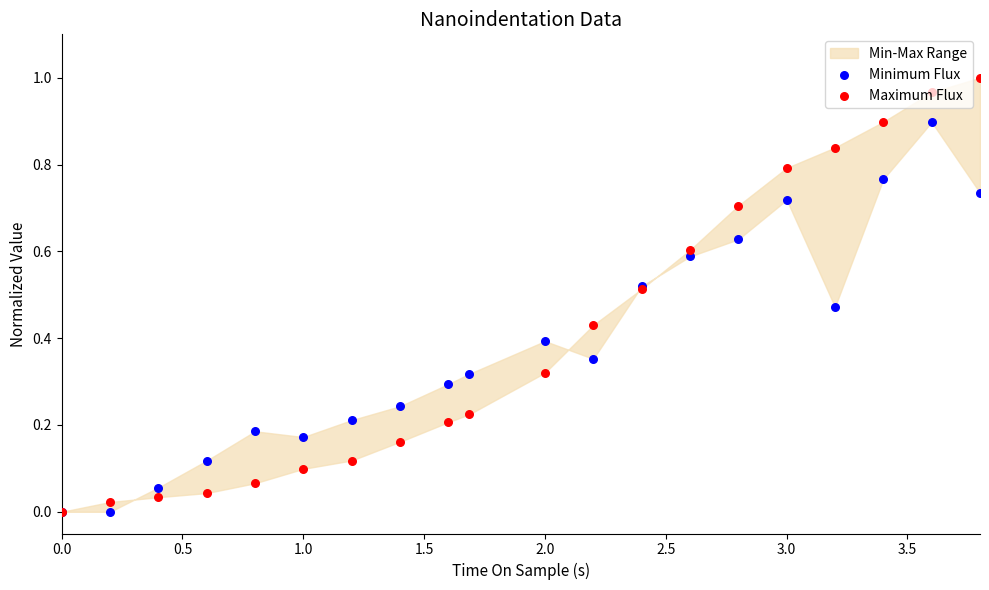

Which series has the largest total across all categories?

Maximum Flux